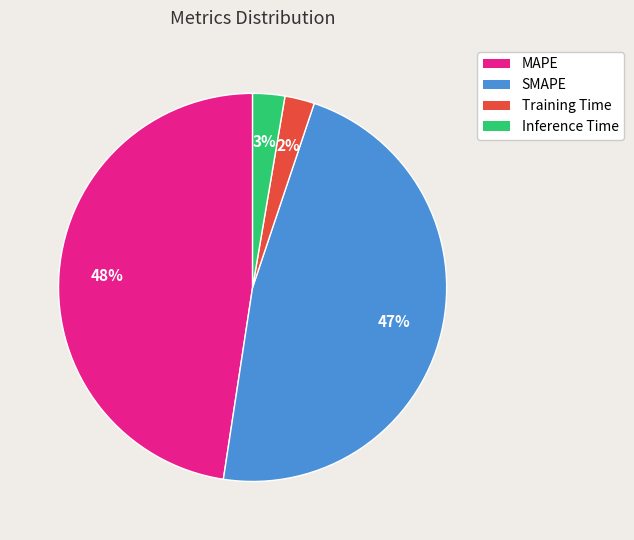

Do Inference Time and MAPE together represent more than half of the pie?

Yes